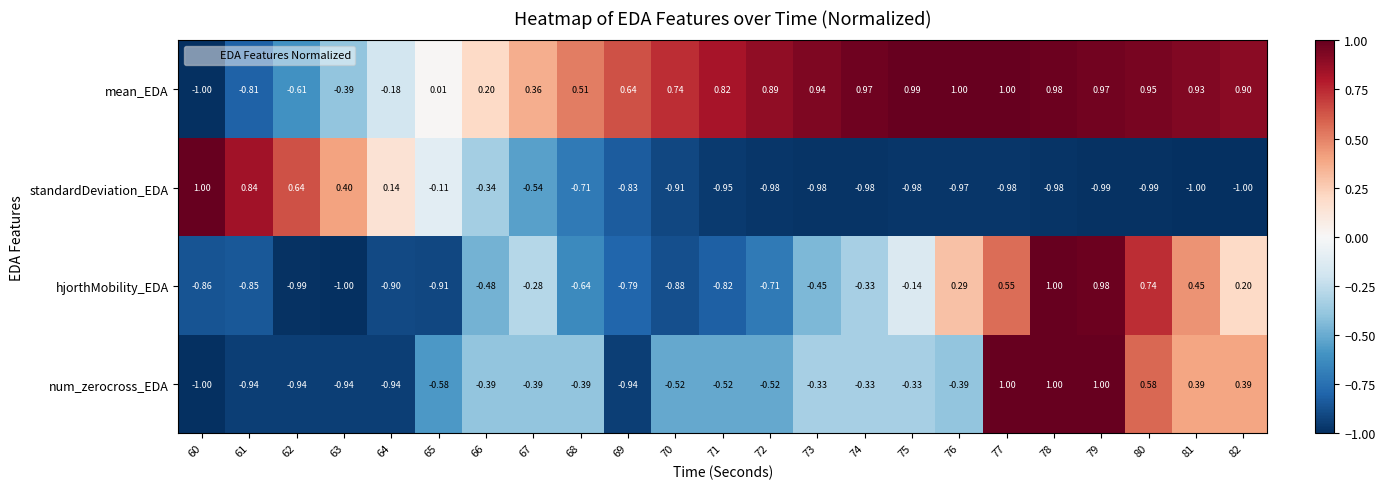

Which series has the largest total across all categories?

mean_EDA